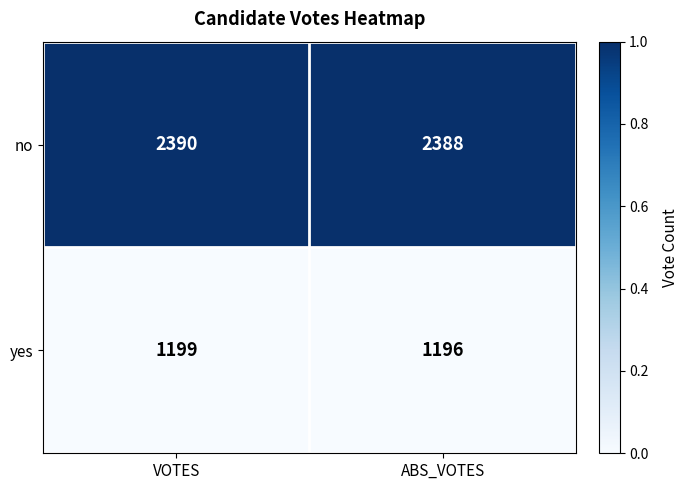

Where is yes nearest to the value 1197?

ABS_VOTES